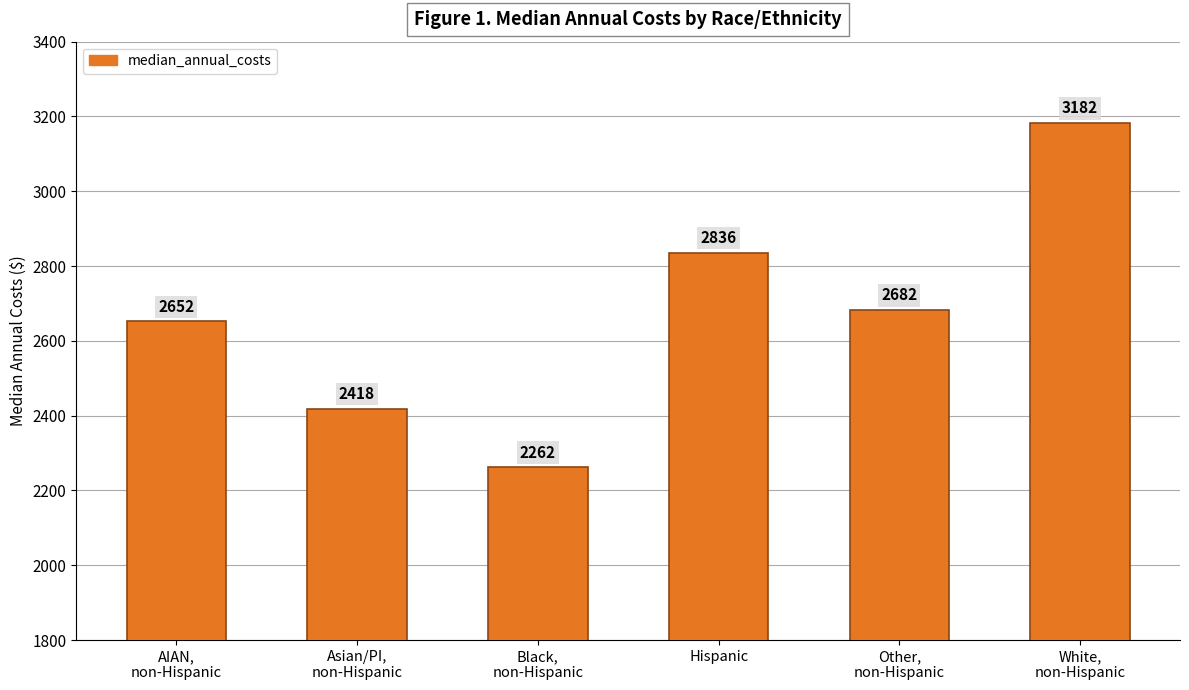

What is the maximum value shown in the chart?

3182